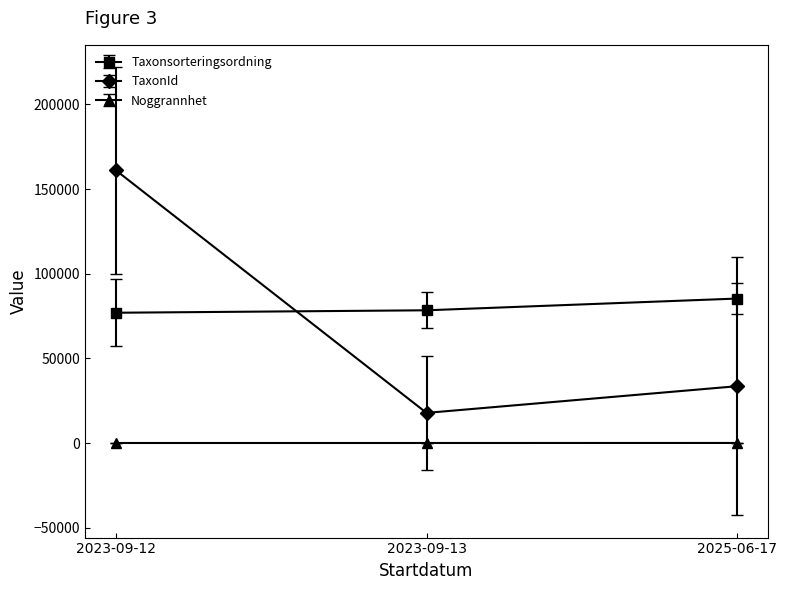

Which category has the lowest value in the TaxonId series?

2023-09-13